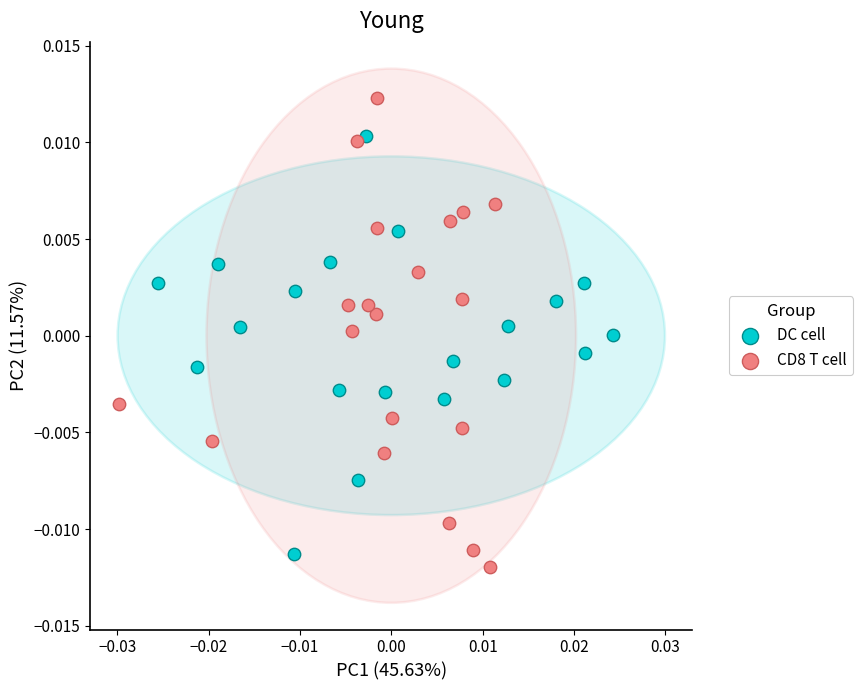

What are all the series names shown in the legend?

DC cell, CD8 T cell